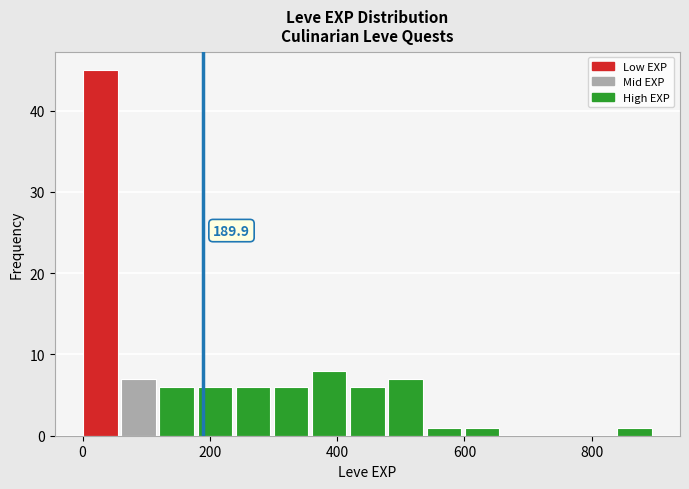

Around what value on the x-axis is the tallest bar? Give the approximate position of its centre, as read against the axis.

20